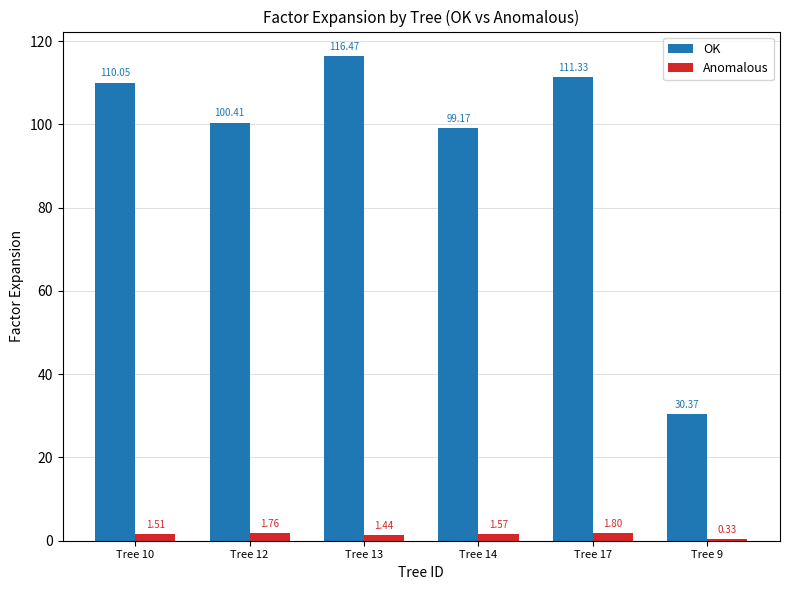

How many Anomalous values are between 1 and 2?

5